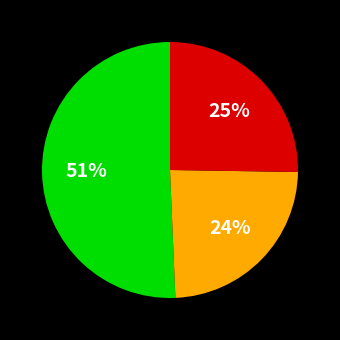

To the nearest percent, what is the difference between the largest and smallest slice percentages?

27%